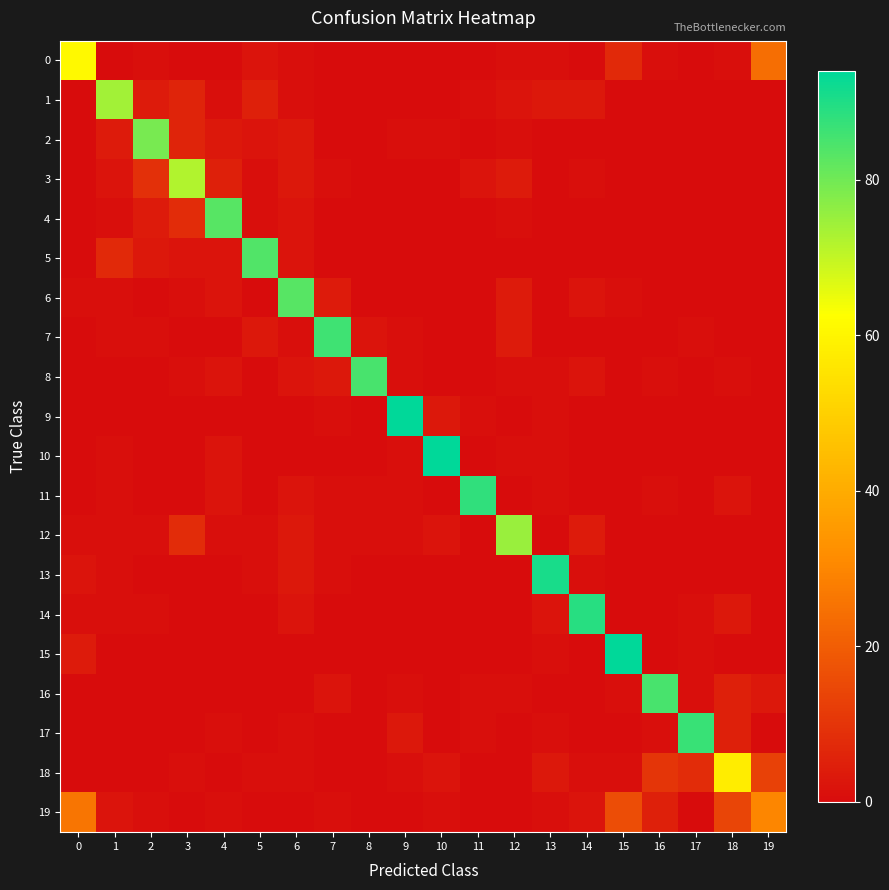

How many data points does each series have?

20